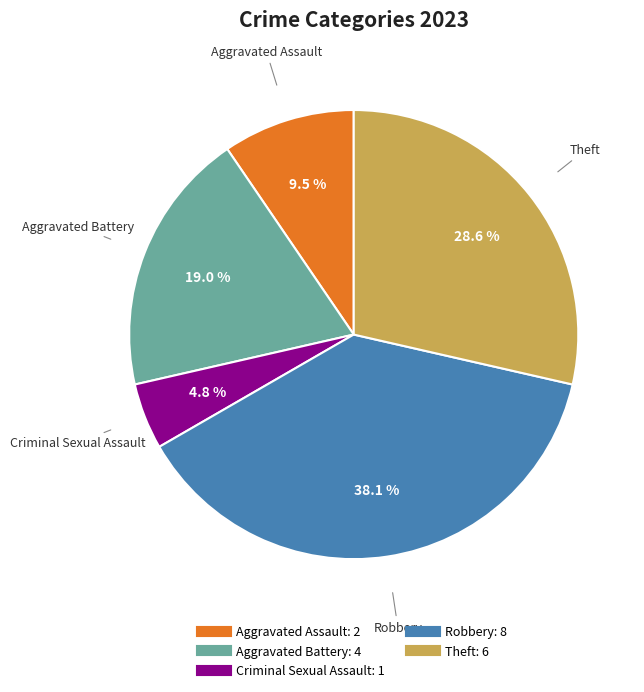

Is there any slice that represents more than half of the pie?

No